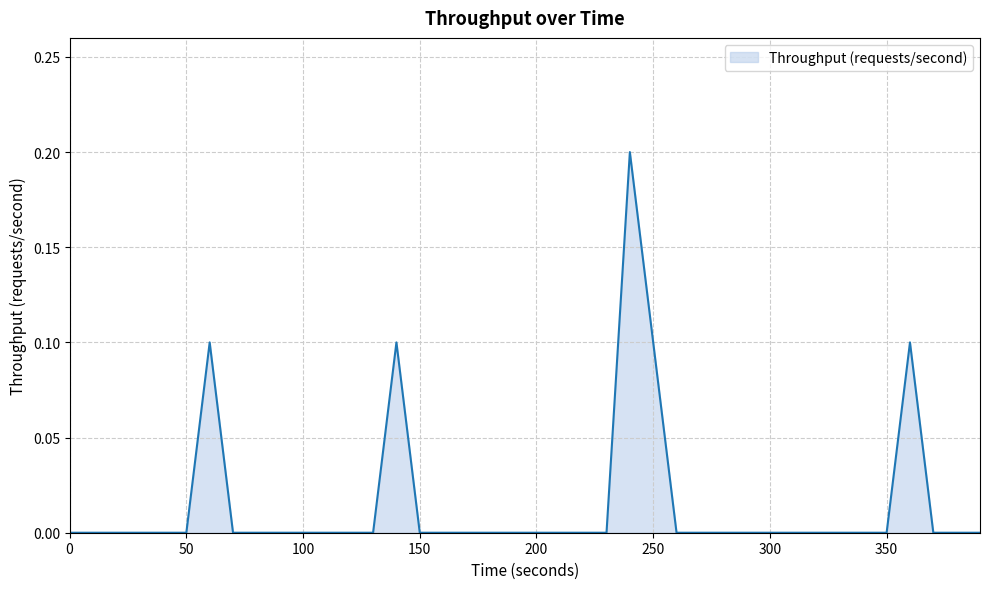

True or false: the data has more than 0 interior local peaks.

True